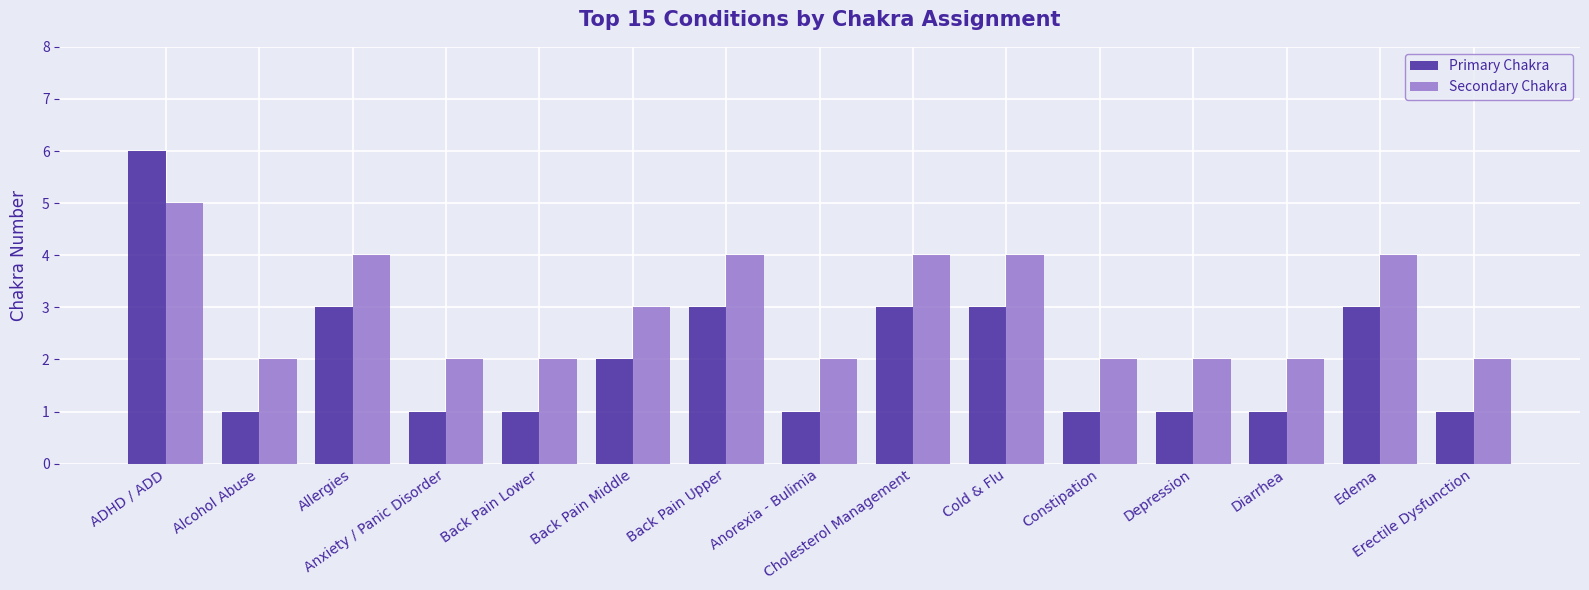

What position from the left is Back Pain Upper?

7